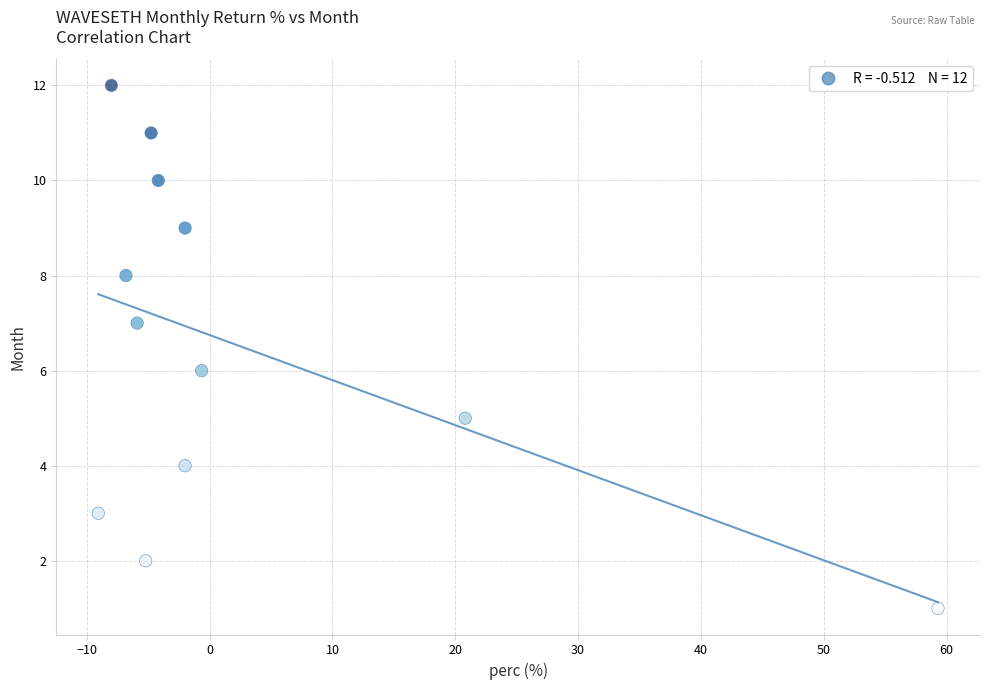

What is the range of Y values (max minus min)?

11